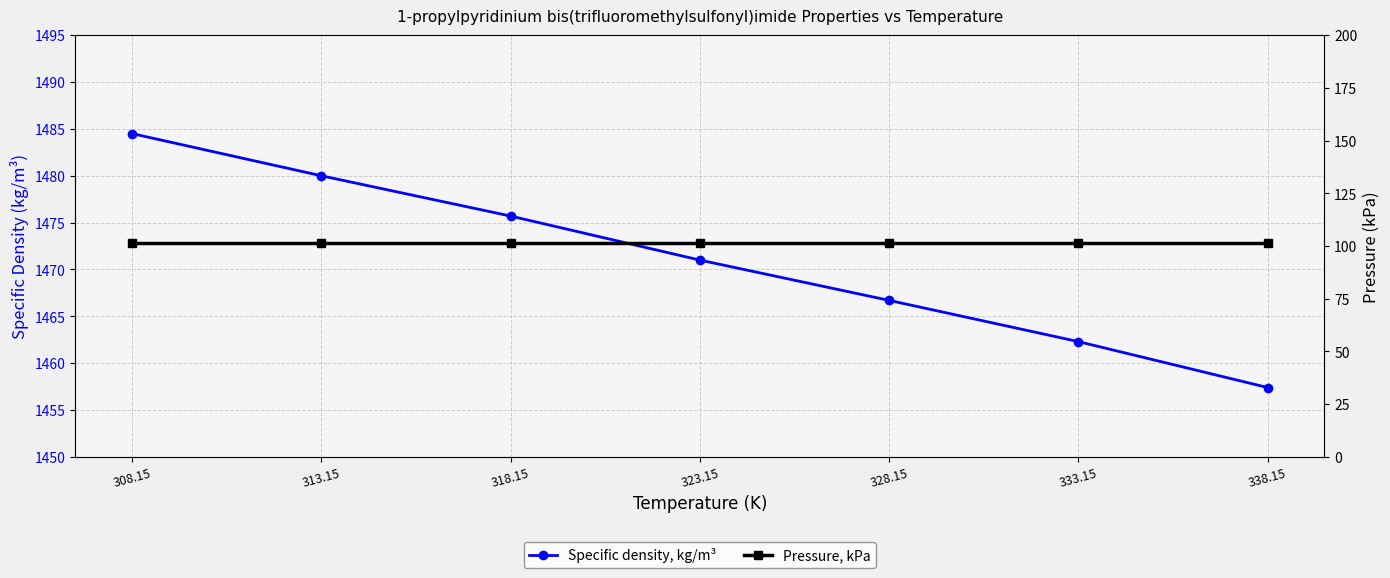

True or false: Pressure, kPa has more than 2 points higher than both neighbors.

False